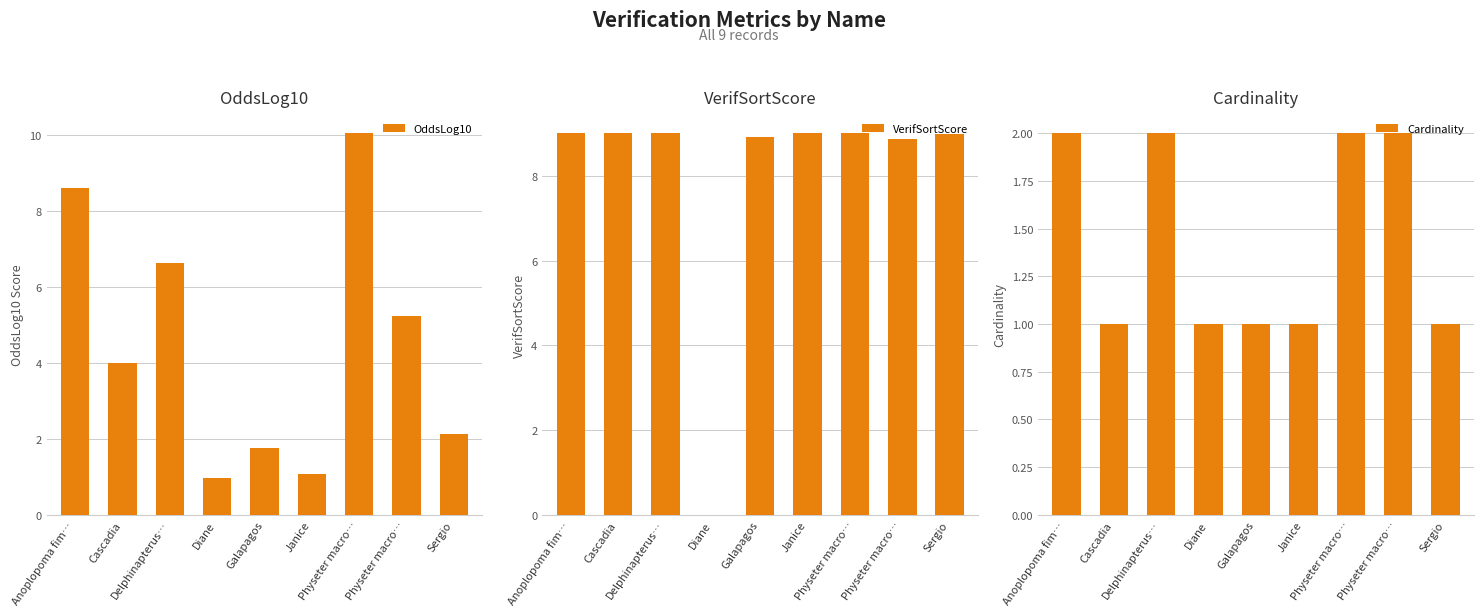

What is the value of the Cardinality bar at the 1st from the left?

2.0